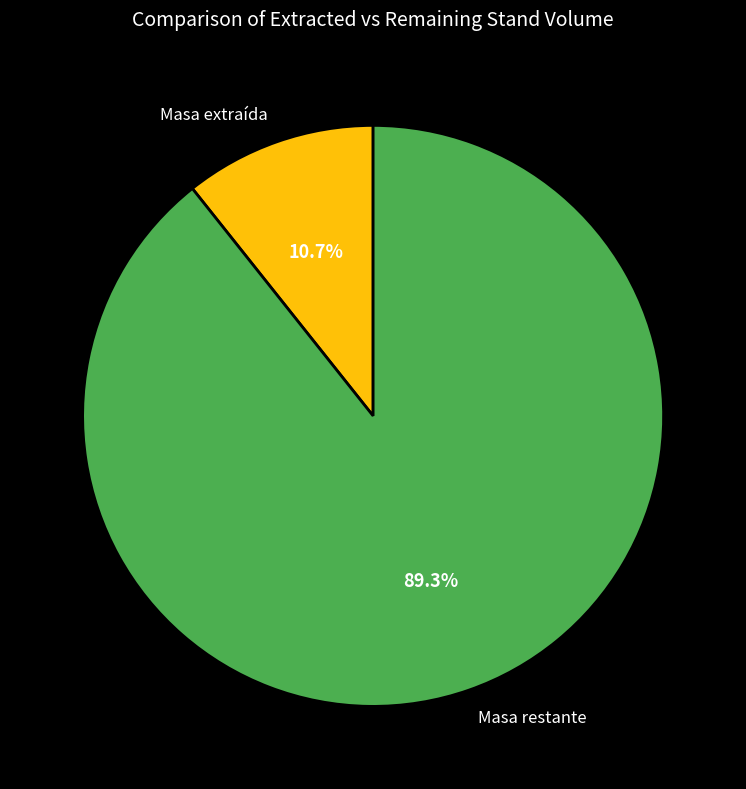

Which slice represents more than half of the pie?

Masa restante